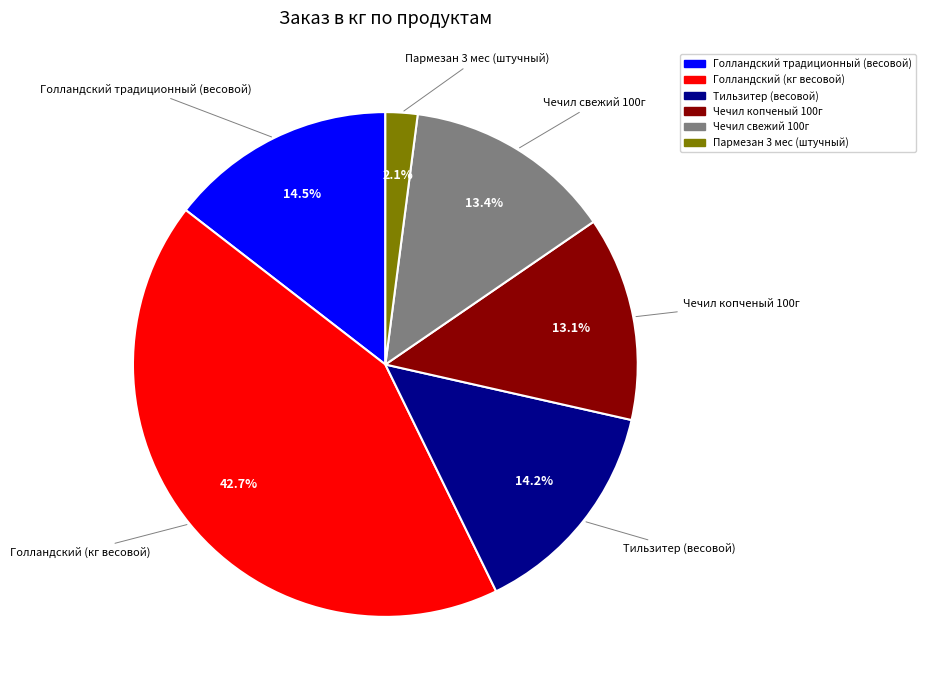

To the nearest percent, what is the combined percentage of Чечил свежий 100г and Тильзитер (весовой)?

28%